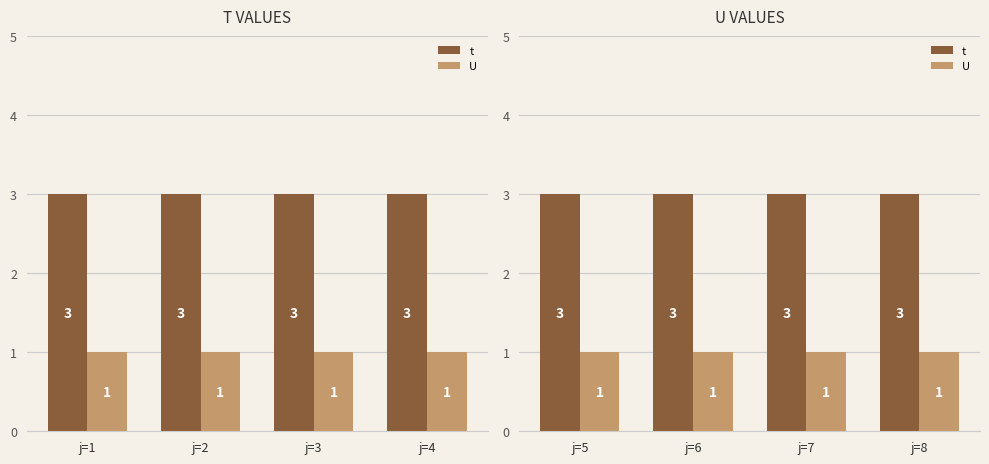

Is the value of U at j=1 greater than the value of t at j=3?

No